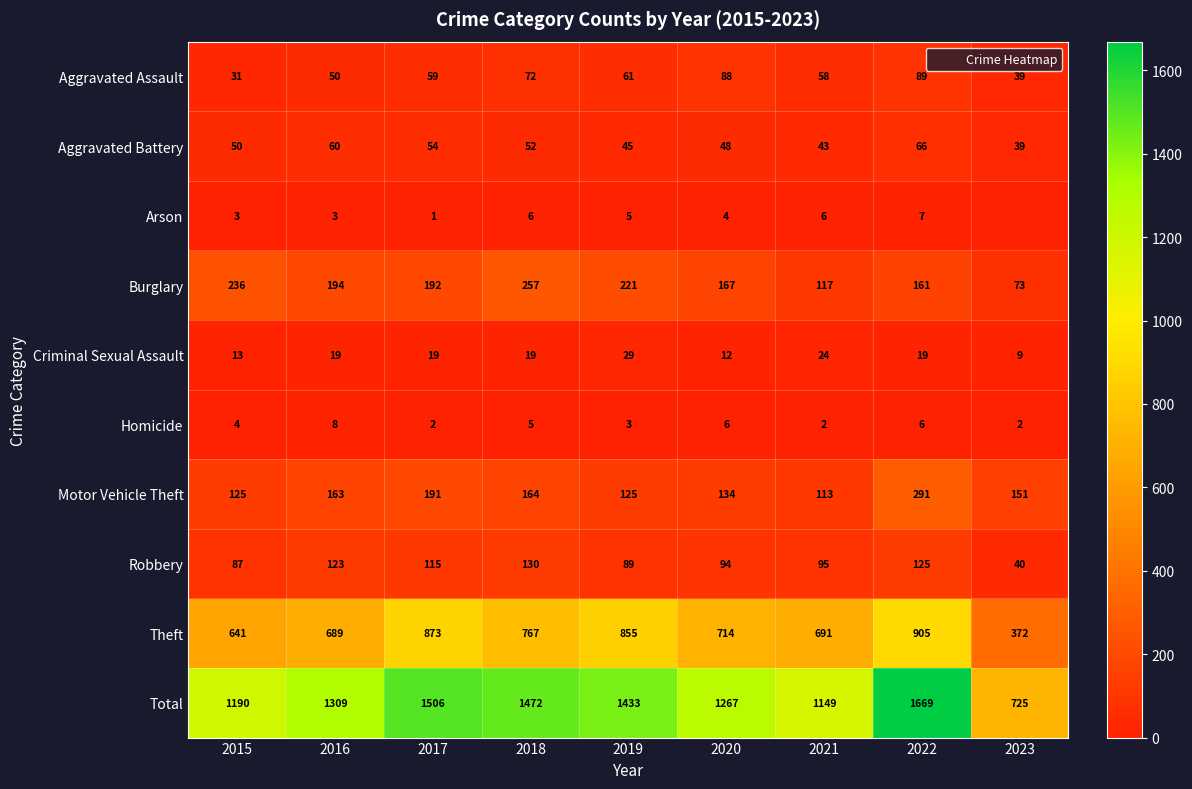

What is the sum of the Aggravated Assault values at 2018 and 2017?

131